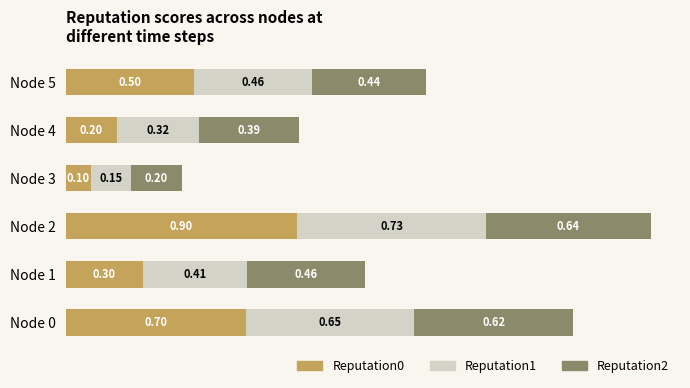

What is the average value of the Reputation0 series?

0.5